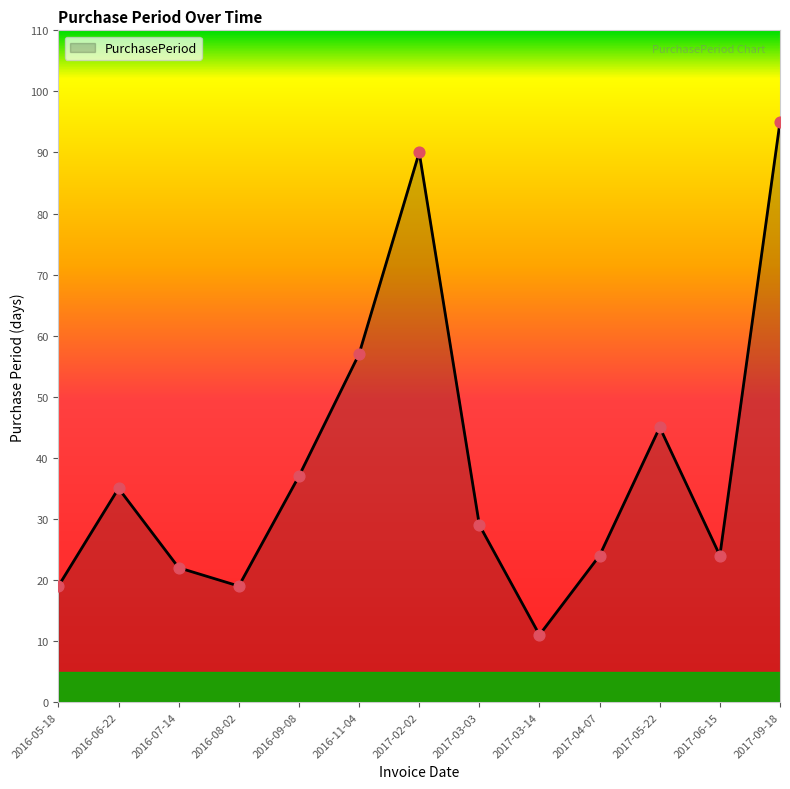

What is the change in value from 2017-03-03 to 2017-06-15?

-5